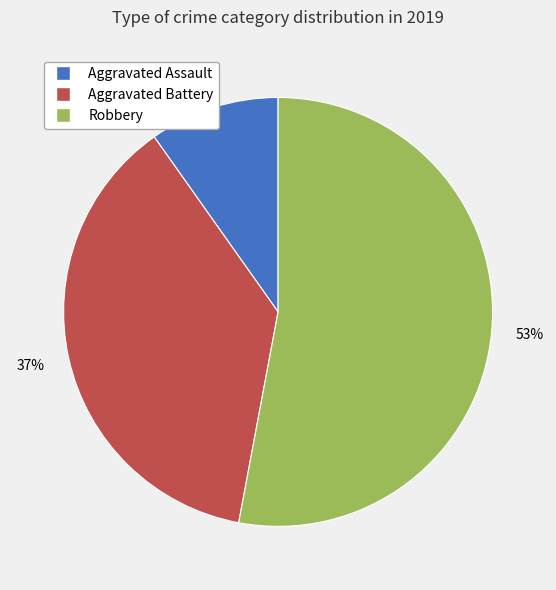

Do Aggravated Assault and Robbery together represent more than half of the pie?

Yes